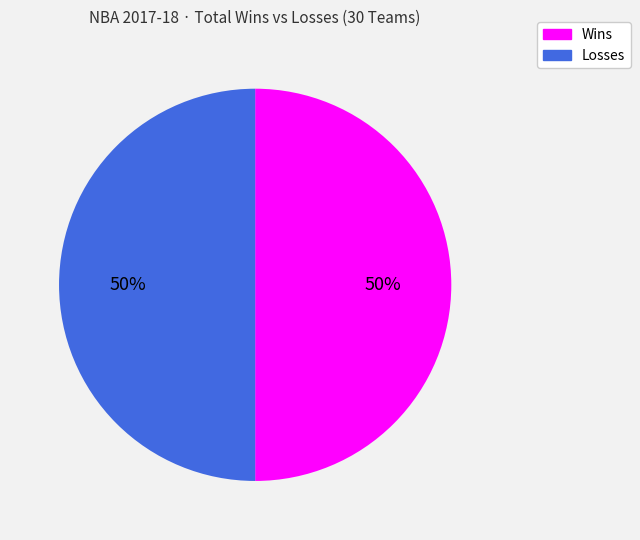

To the nearest percent, what is the average slice percentage?

50%